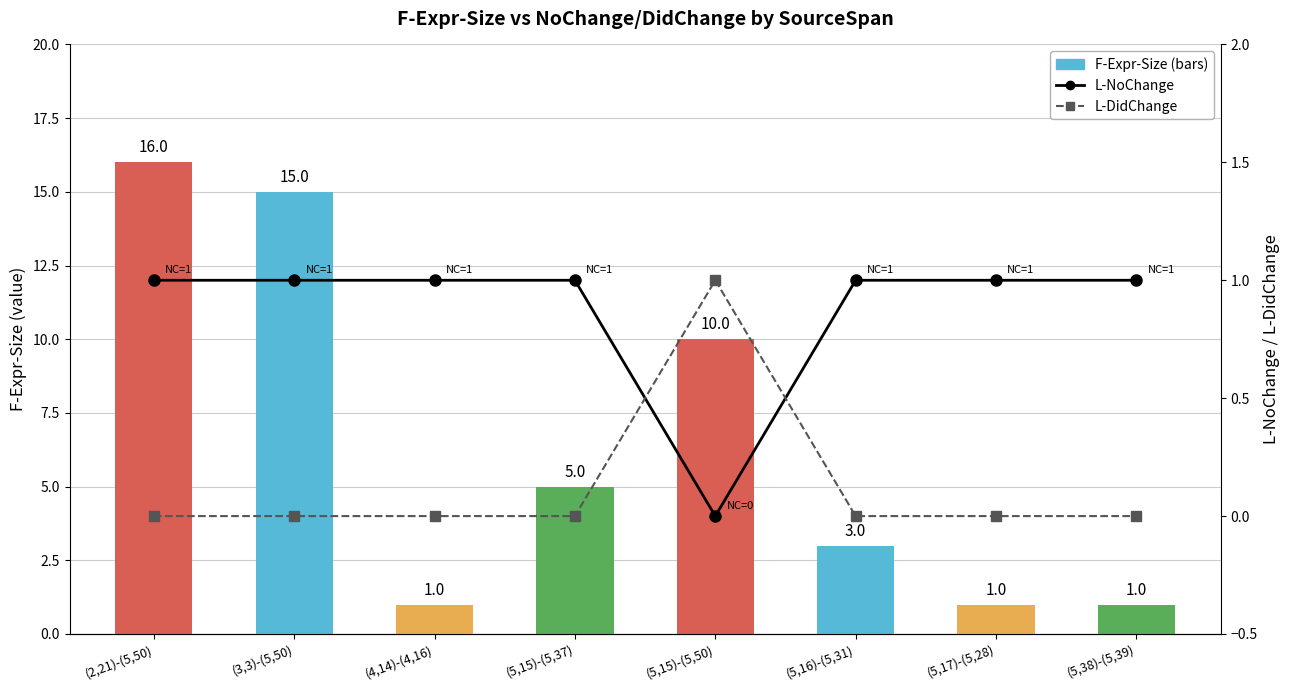

How many distinct data groups are displayed?

3